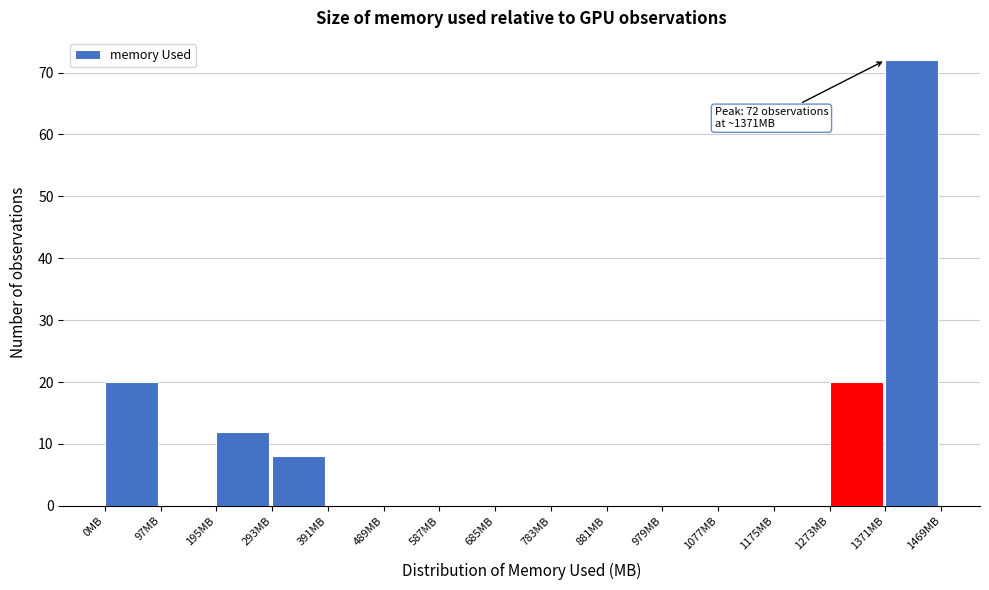

Over which range of the x-axis is the bar tallest?

1370 to 1470